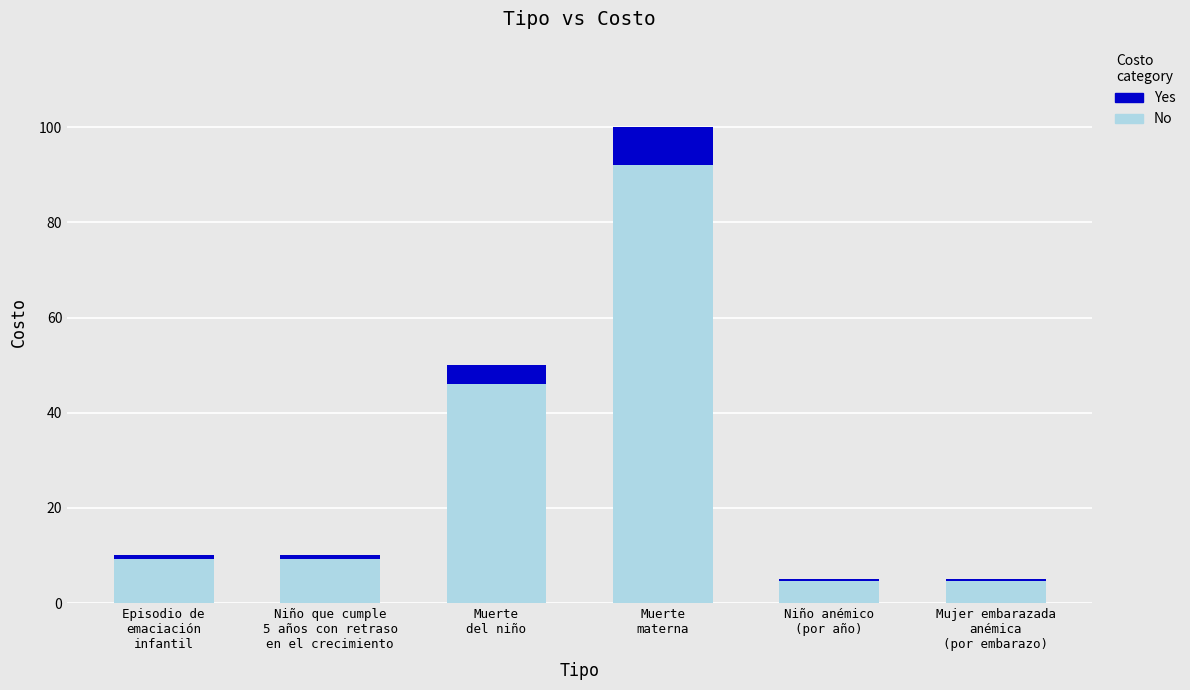

What is the minimum value for No?

4.6